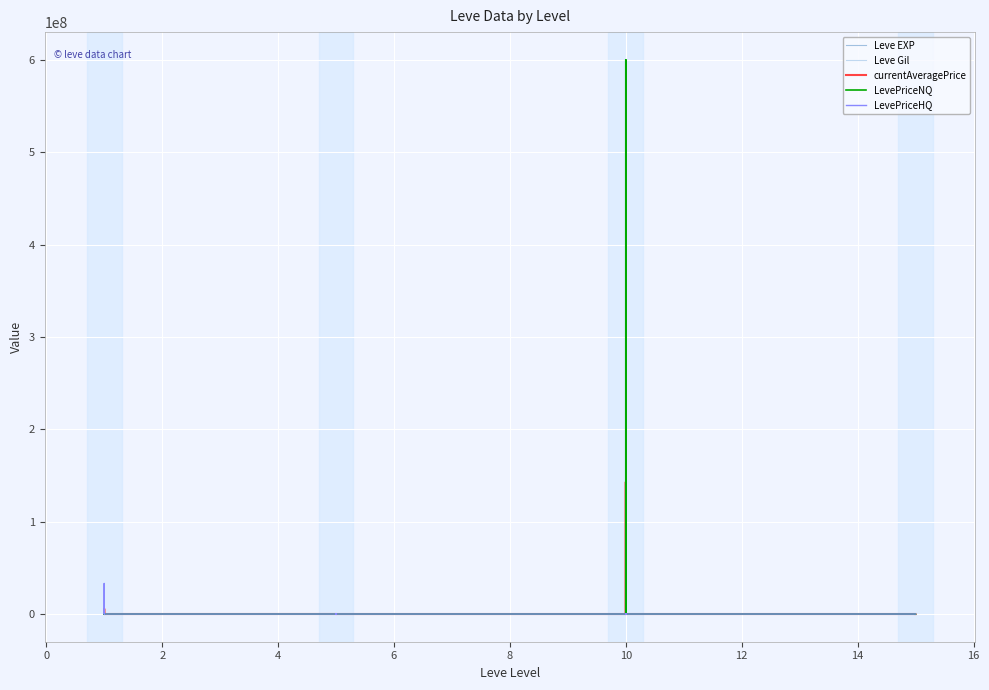

Where is the first local minimum for LevePriceNQ?

2